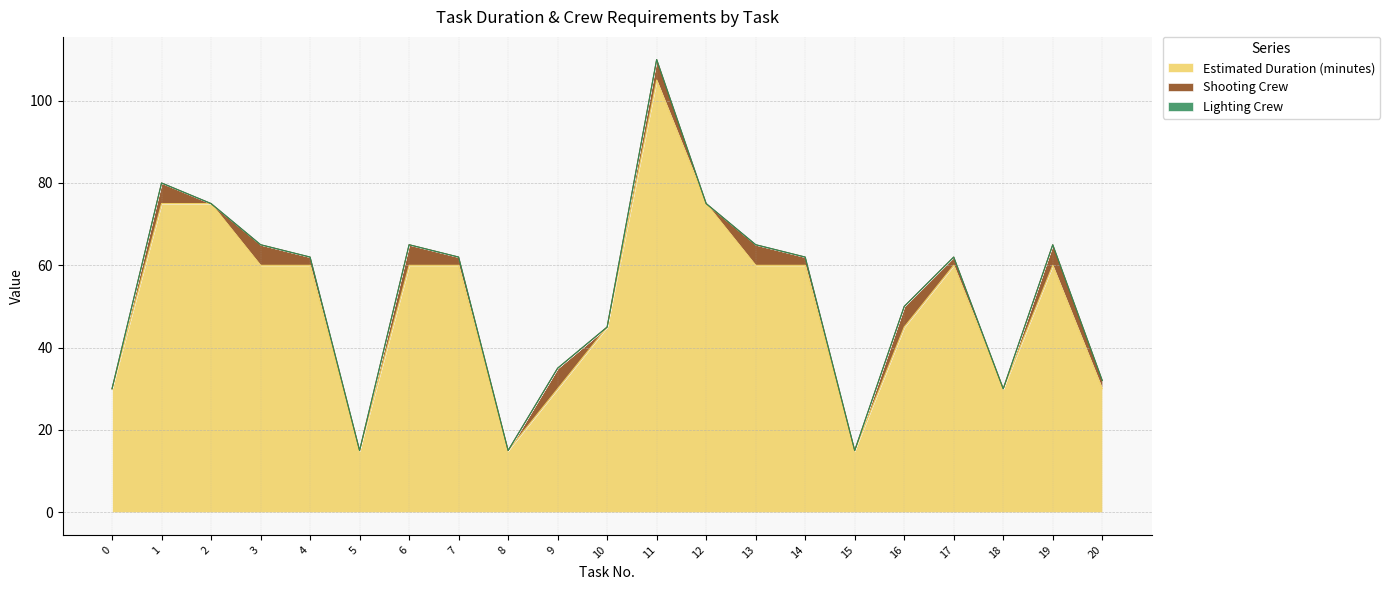

Where does the Shooting Crew series first go above 2?

1